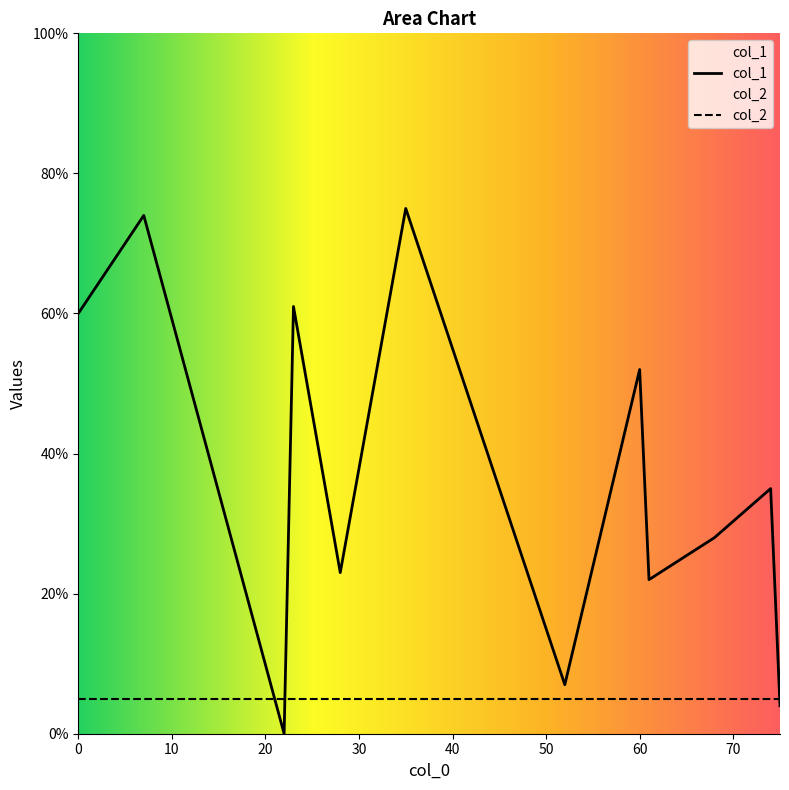

Which series has the largest range (max minus min)?

col_1